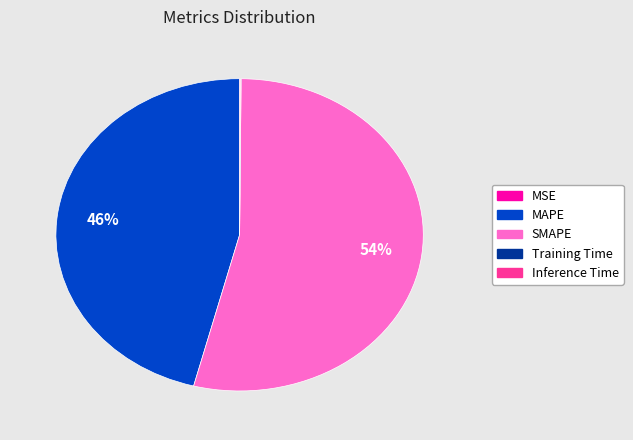

To the nearest percent, what is the average slice percentage?

20%